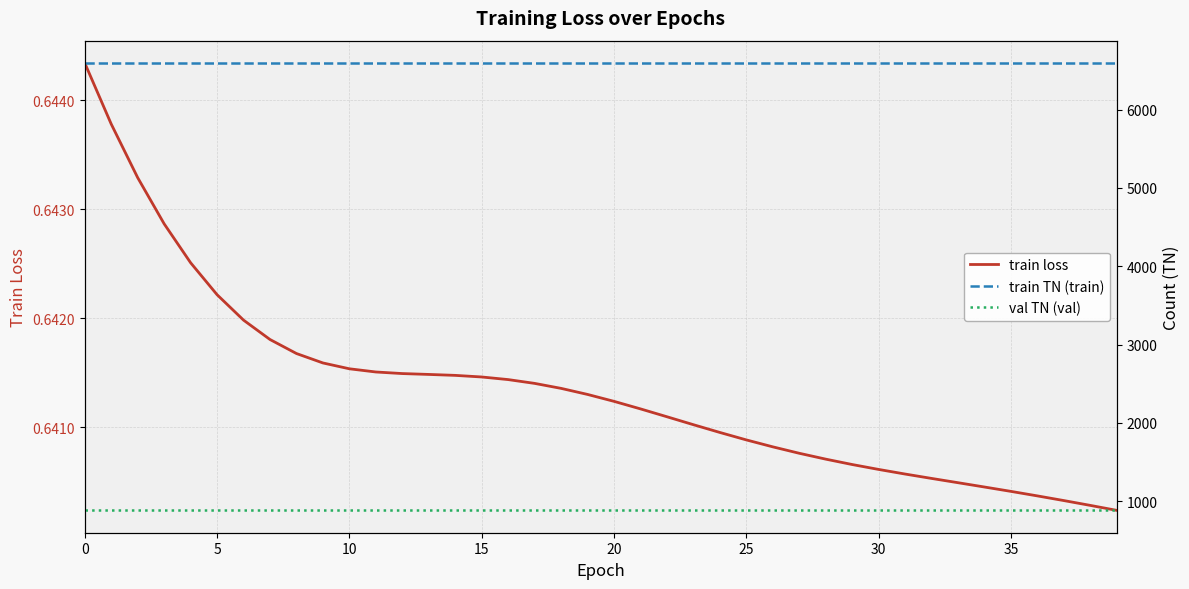

Does the chart have visible grid lines?

Yes